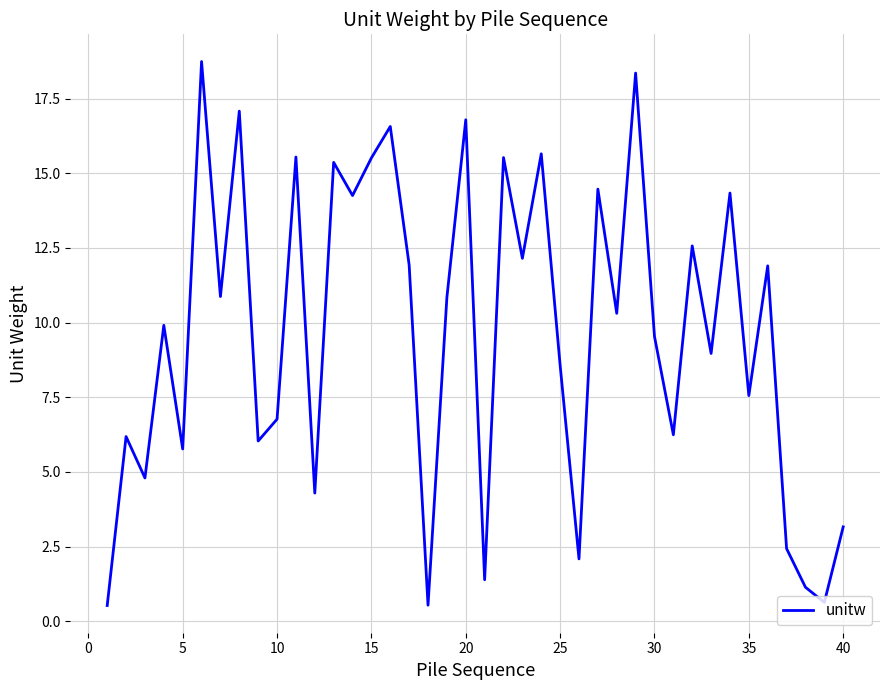

What is the greatest value displayed?

18.7